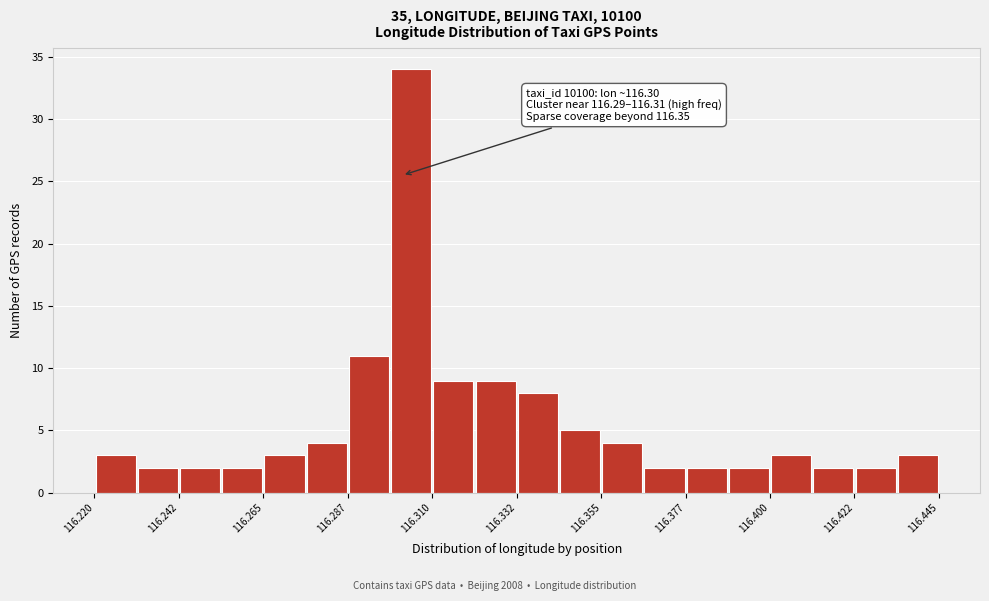

Read against the x-axis, roughly where is the centre of the tallest bar?

116.305